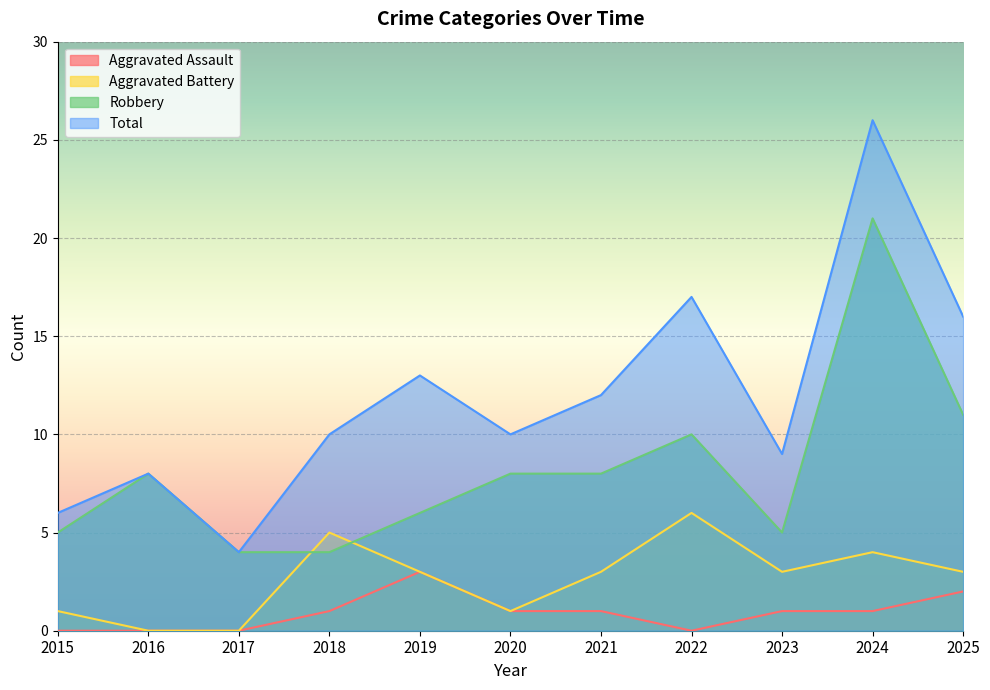

How many Aggravated Battery values are between 1 and 4?

7